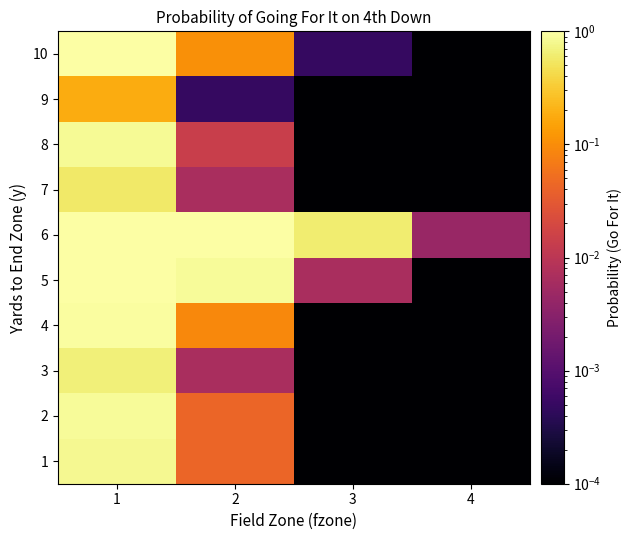

Reading left to right, list all the values displayed in this chart.

1: 1=0.8	2=0.0	3=0.0	4=0.0
2: 1=0.9	2=0.0	3=0.0	4=0.0
3: 1=0.7	2=0.0	3=0.0	4=0.0
4: 1=1.0	2=0.1	3=0.0	4=0.0
5: 1=1.0	2=0.9	3=0.0	4=0.0
6: 1=1.0	2=1.0	3=0.6	4=0.0
7: 1=0.6	2=0.0	3=0.0	4=0.0
8: 1=0.8	2=0.0	3=0.0	4=0.0
9: 1=0.2	2=0.0	3=0.0	4=0.0
10: 1=1.0	2=0.1	3=0.0	4=0.0